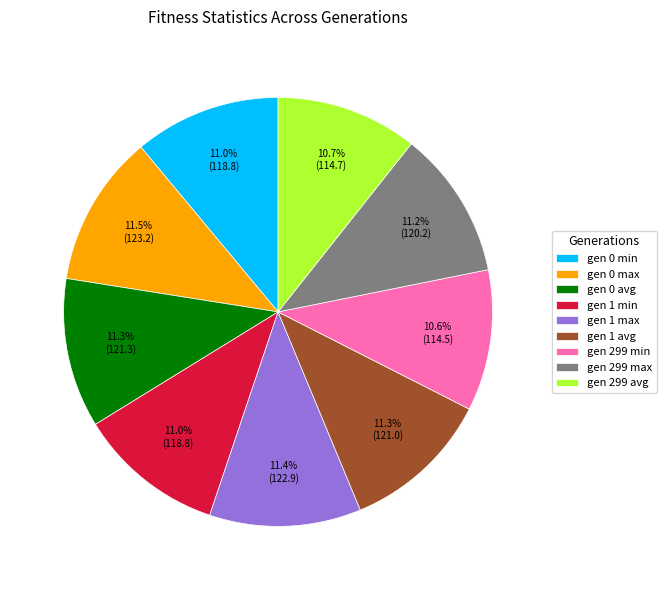

Count the number of slices in the pie.

9